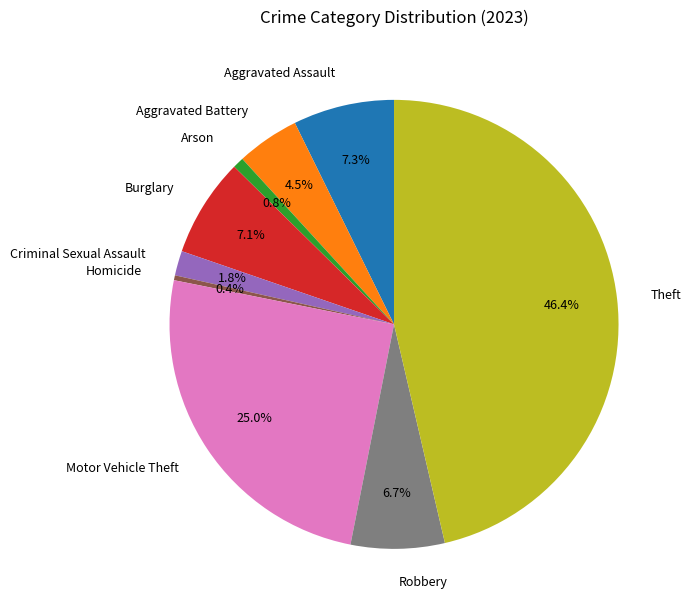

What is the ratio of the value at Aggravated Assault to the value at Aggravated Battery?

1.6